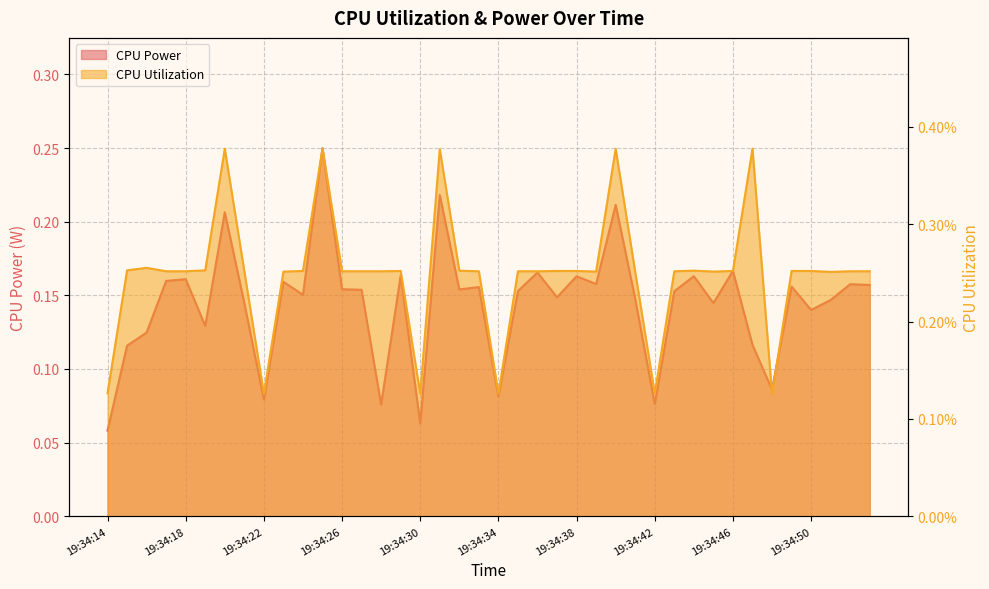

Count the number of categories in the chart.

40